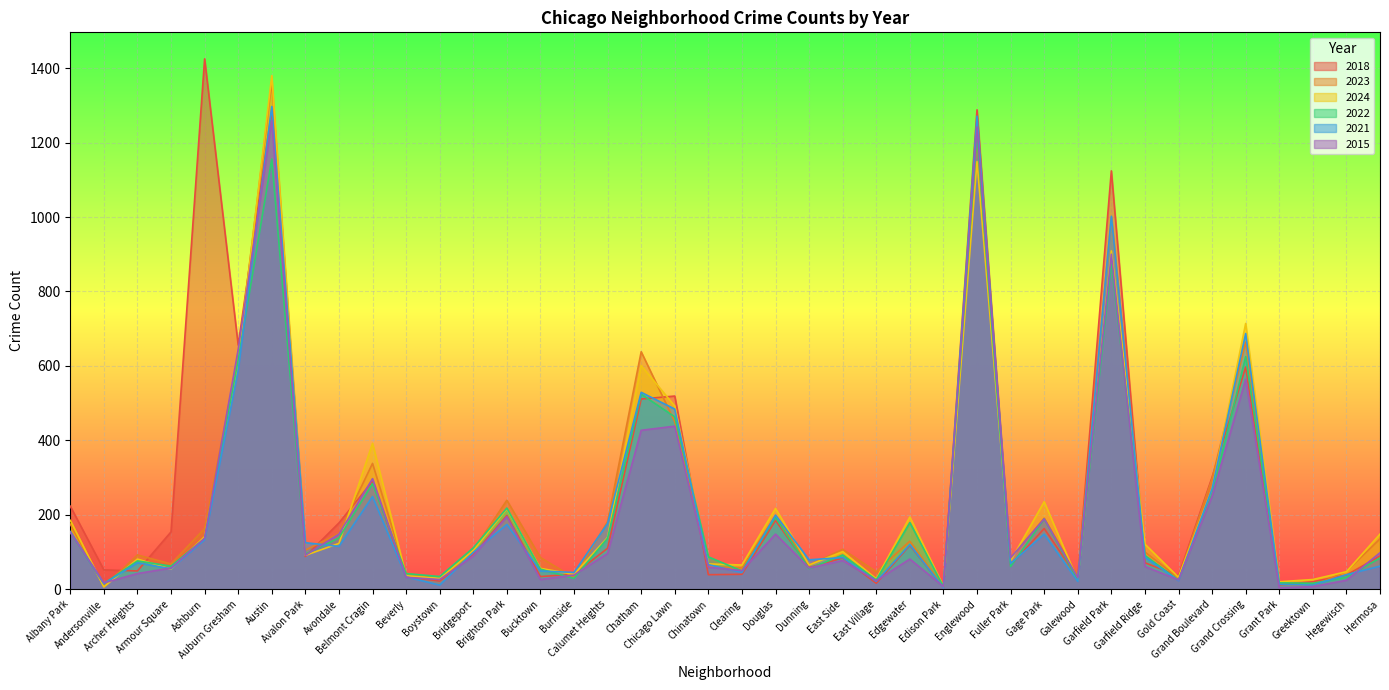

The 2018 series shows 88 at Avalon Park. True or false?

True